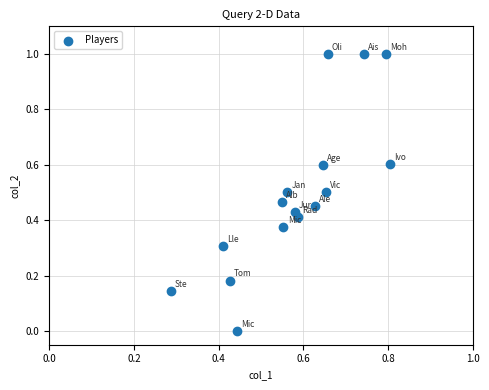

What is the range of Y values (max minus min)?

1.0